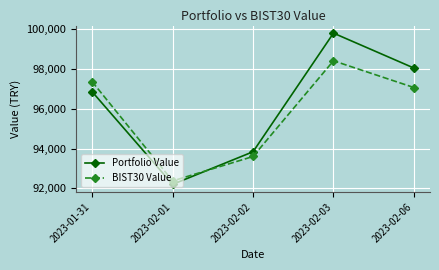

What is the difference between the second highest and second lowest values in the BIST30 Value series?

3765.5